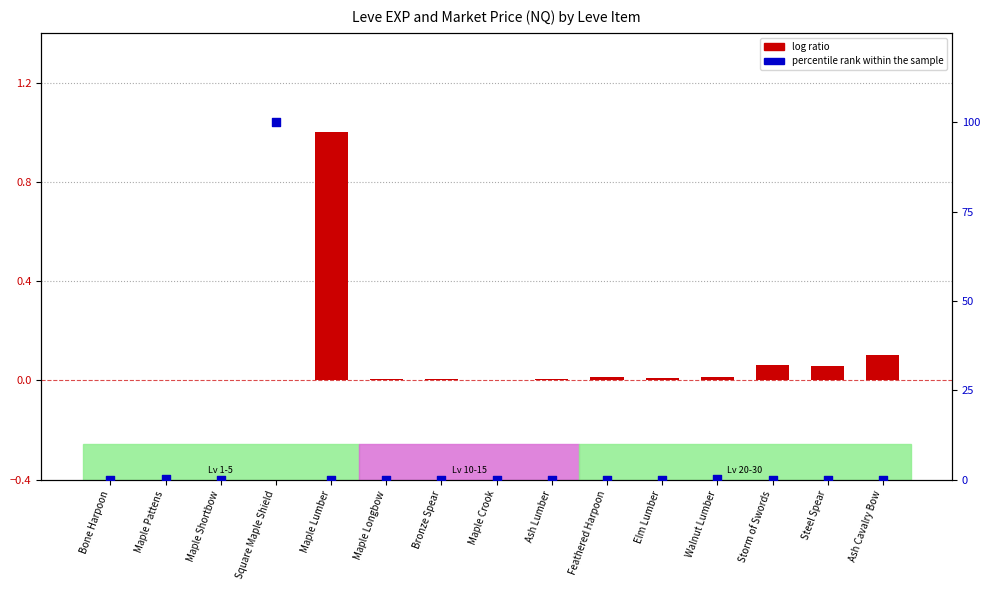

At which category is the sum across all series the highest?

Square Maple Shield